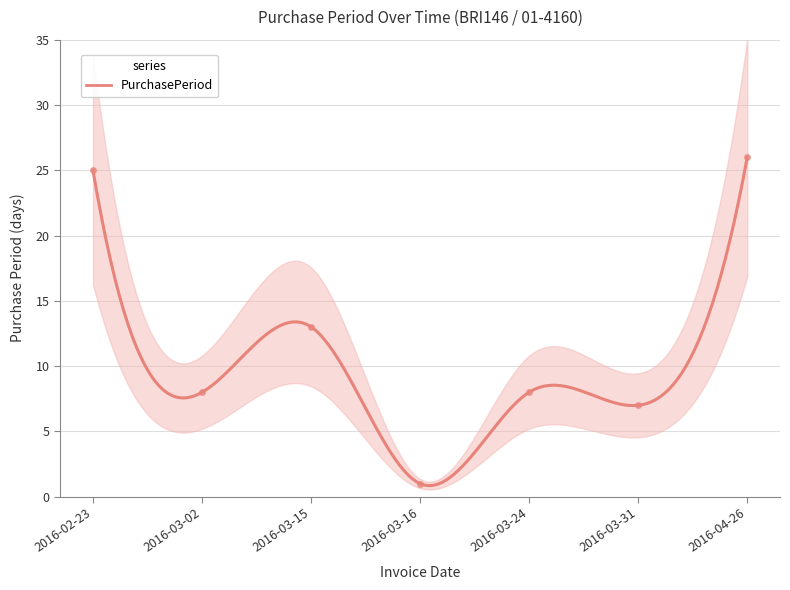

What position from the right is 2016-02-23?

7